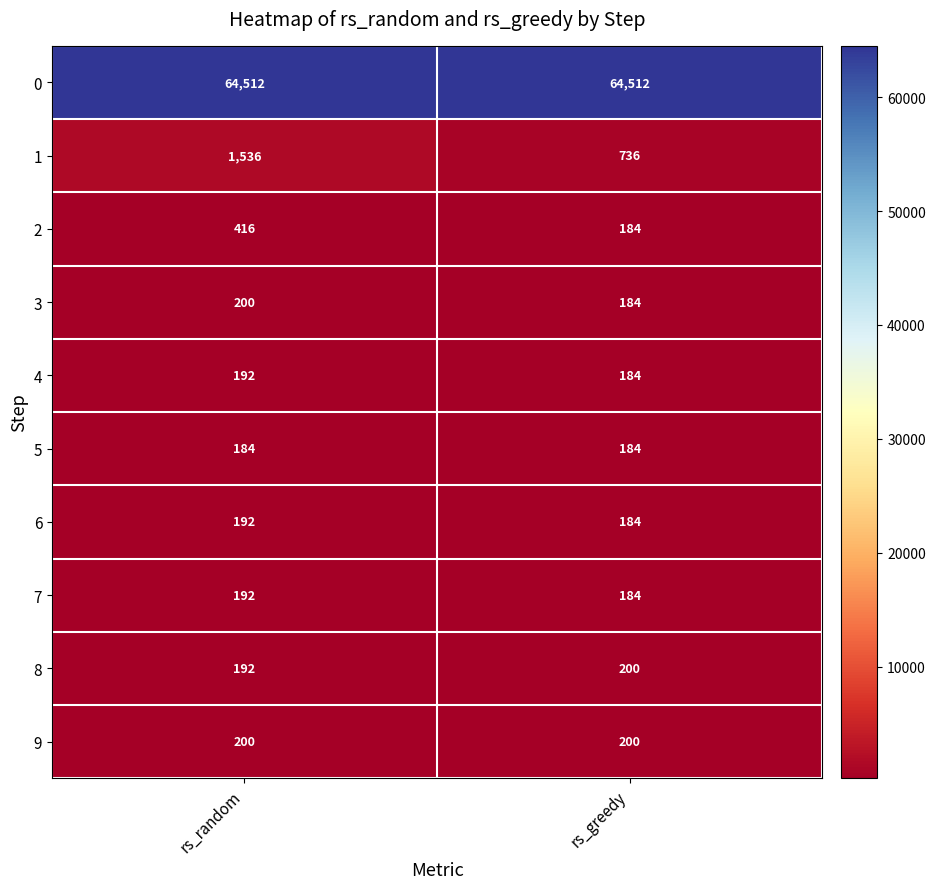

How many categories are shown in the chart?

2